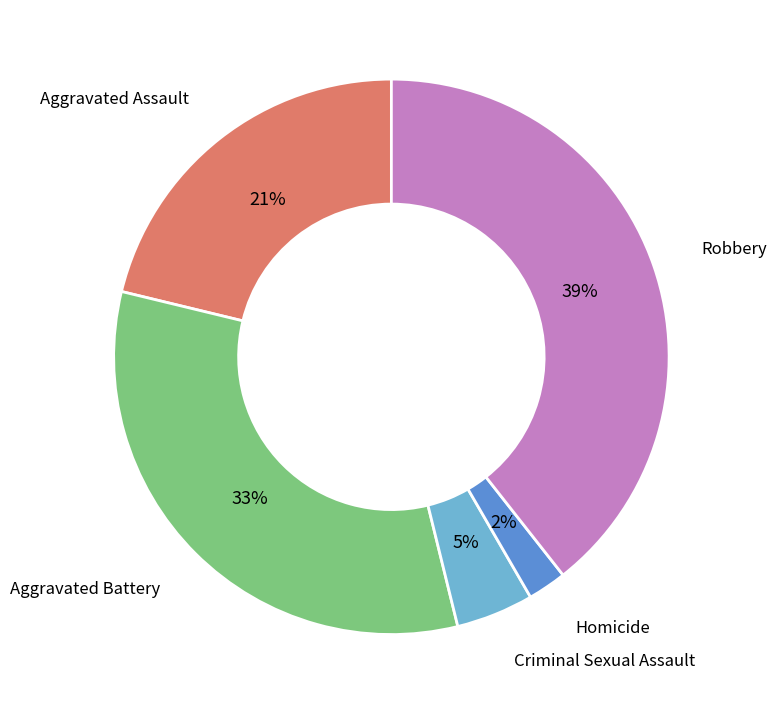

Count the number of slices in the pie.

5